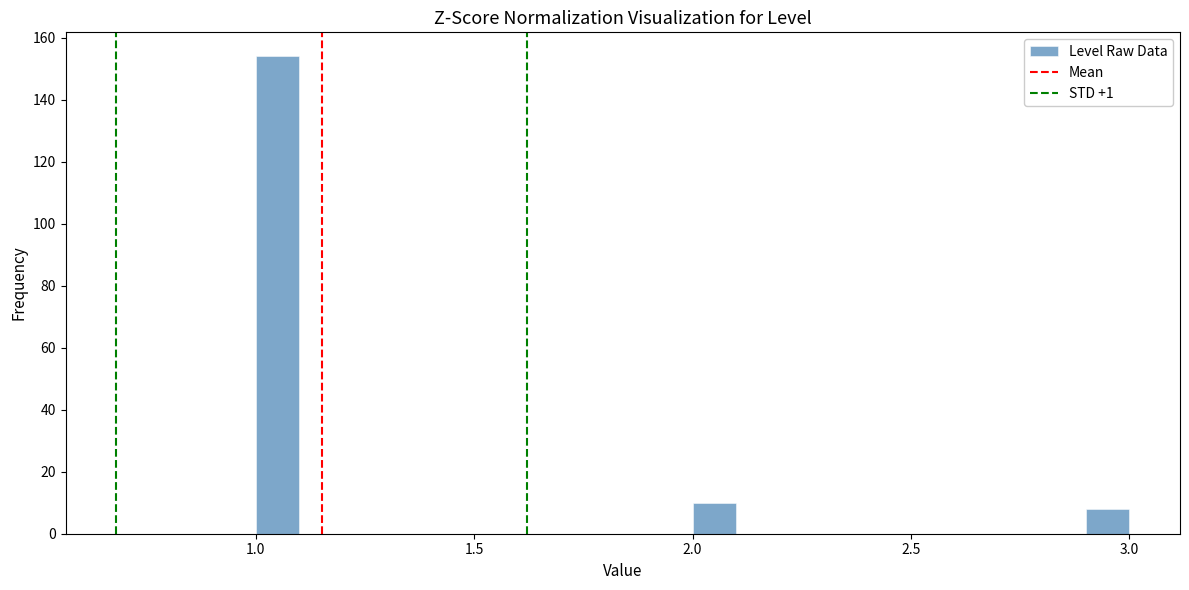

Read against the x-axis, roughly where is the centre of the tallest bar?

1.05